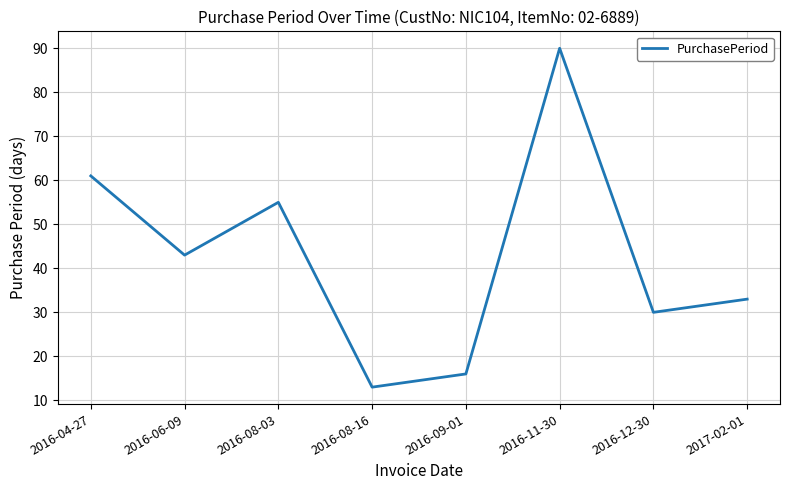

How many interior local peaks (higher than both neighbors) does the data have?

2